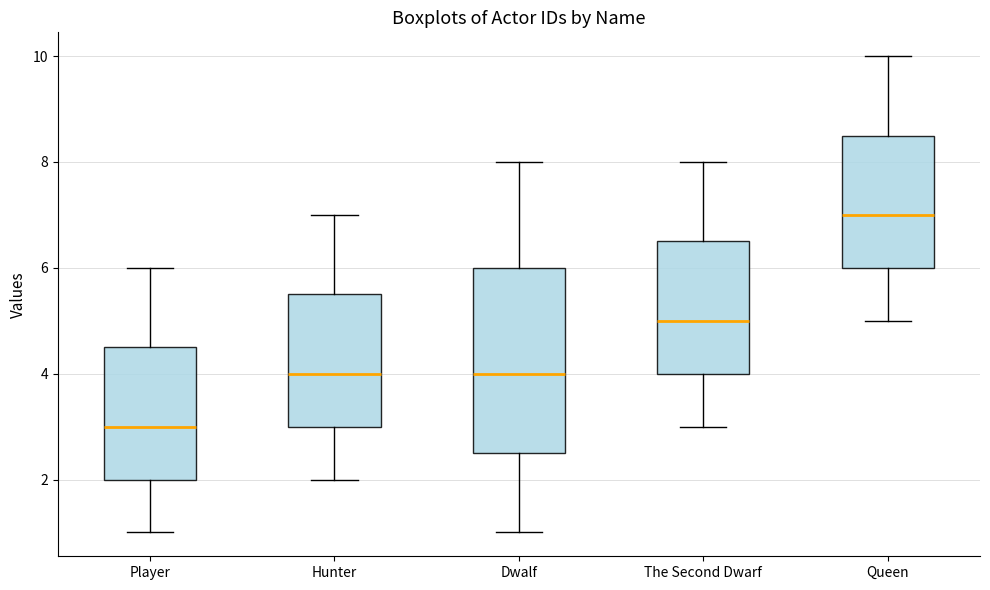

Comparing the boxes themselves (not the whiskers), which one is the tallest?

Dwalf